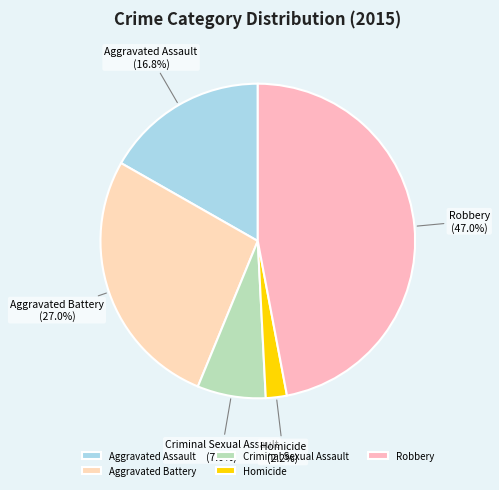

To the nearest percent, what percentage of the pie is Robbery?

47%